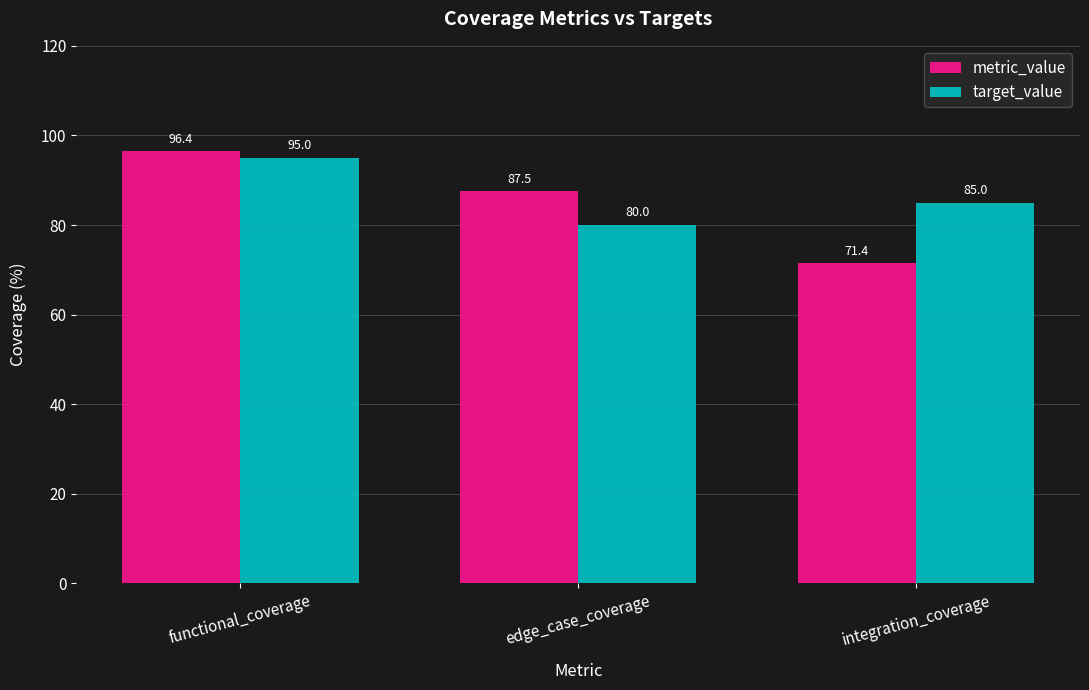

Does the chart contain any negative values?

No